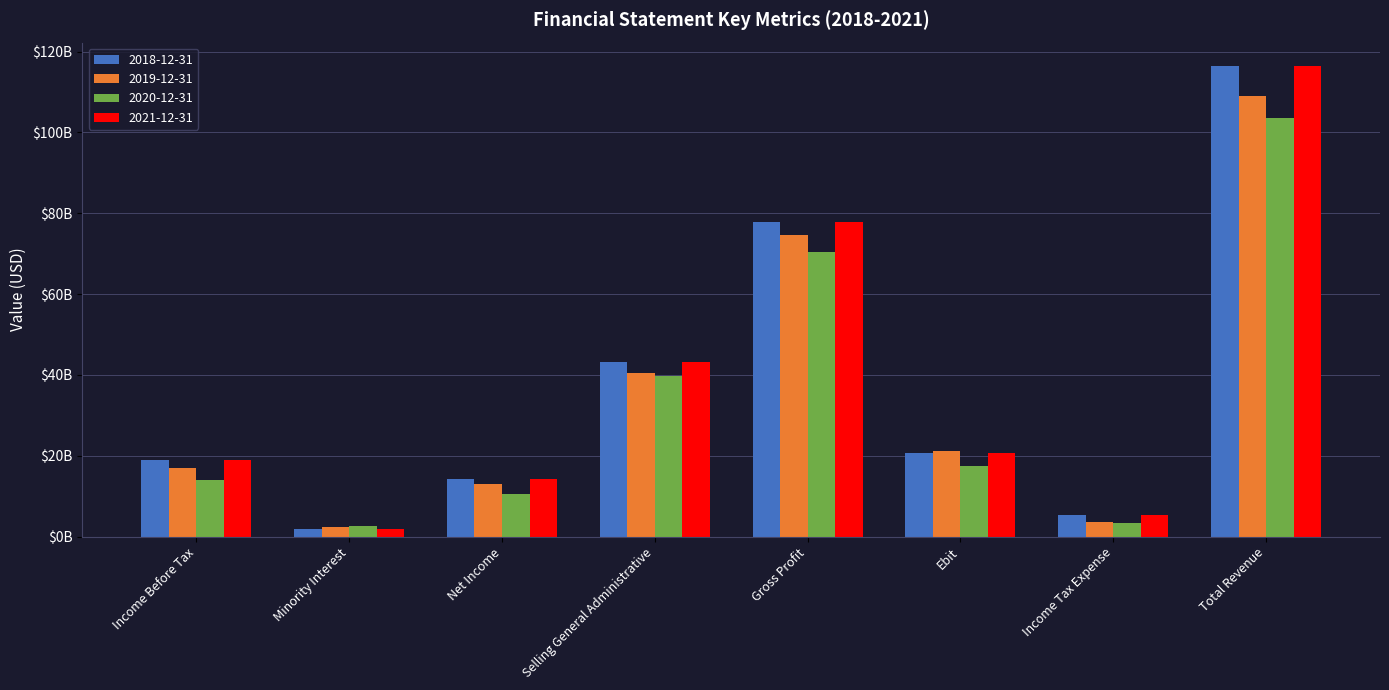

At how many categories does at least one series exceed 113921207458?

1